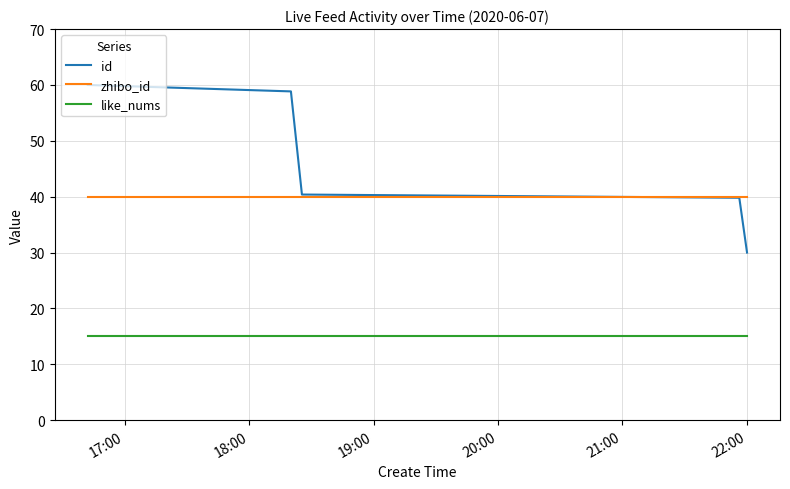

Which series has the largest range (max minus min)?

id